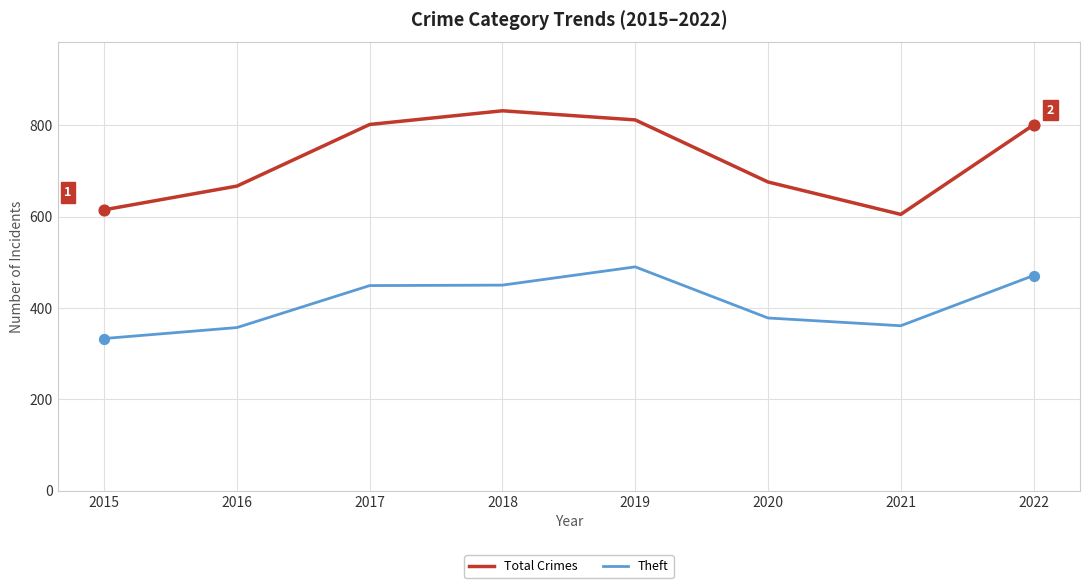

What is the difference between the highest and lowest values at 2018?

382